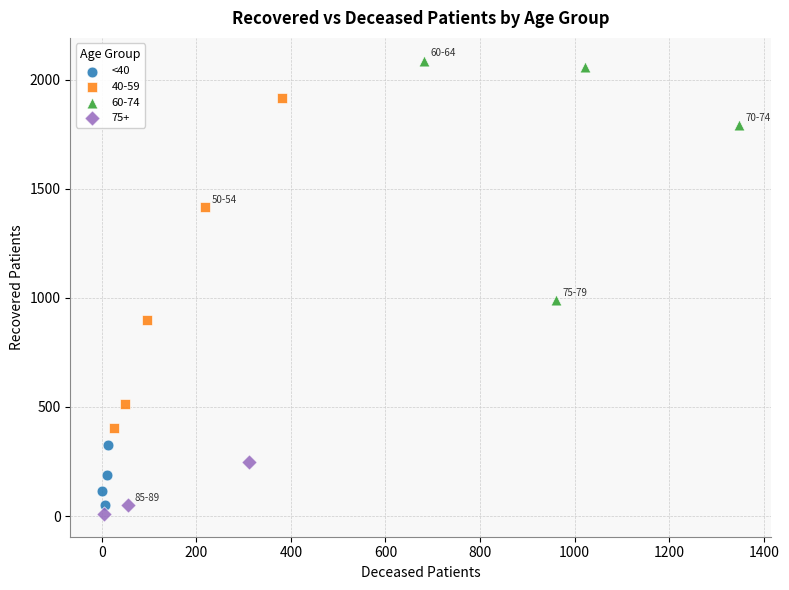

Which series reaches the maximum Y coordinate?

60-74